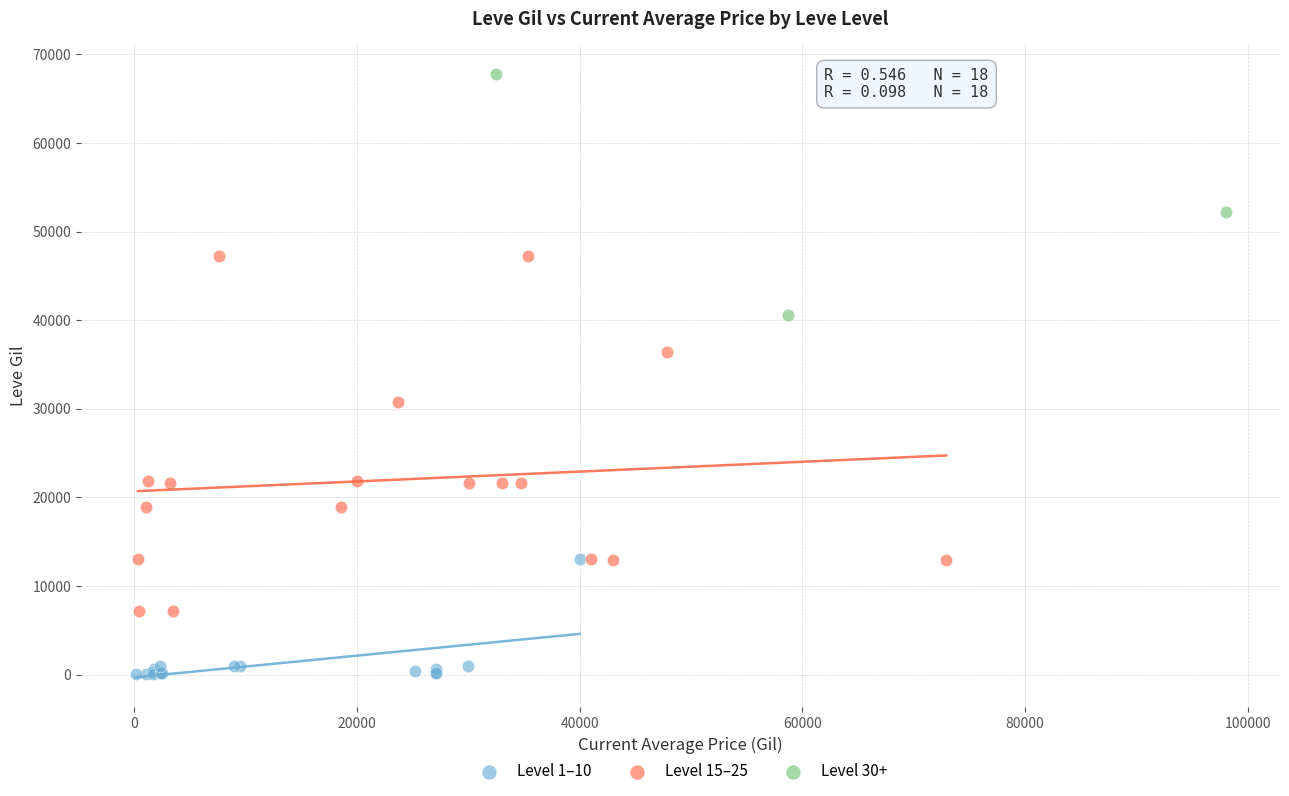

What are all the series names shown in the legend?

Level 1–10, Level 15–25, Level 30+